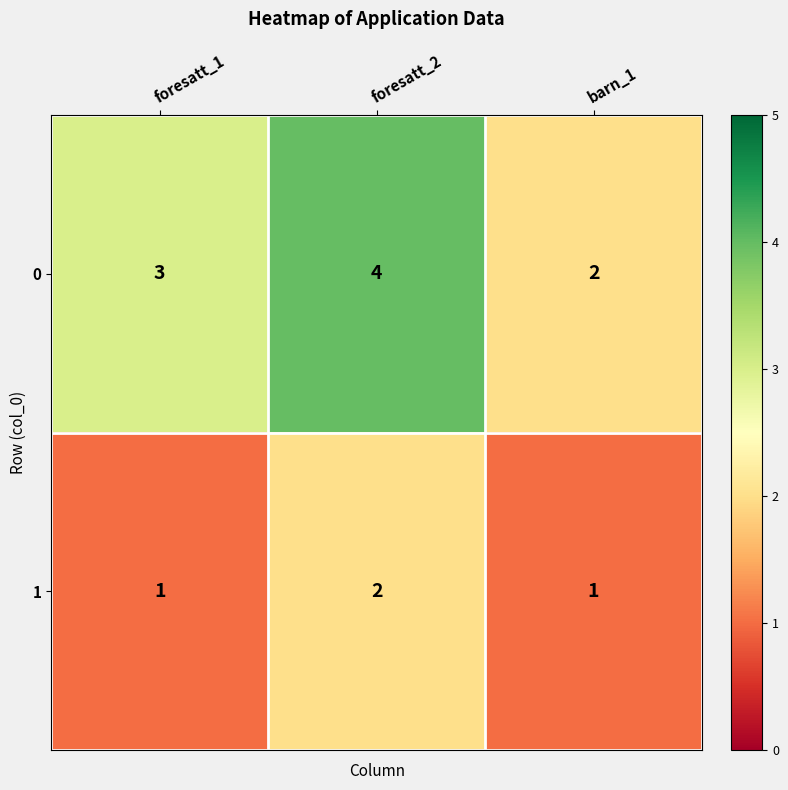

At which category is the sum across all series the highest?

foresatt_2